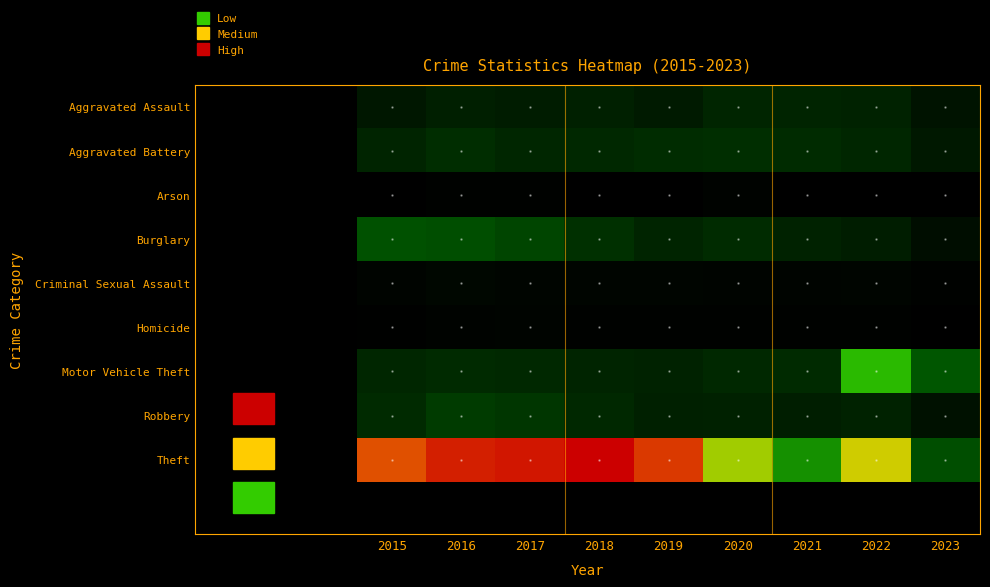

Reading right to left, what are all the values shown in this chart?

Aggravated Assault: 2023=125	2022=220	2021=231	2020=234	2019=170	2018=208	2017=184	2016=199	2015=150
Aggravated Battery: 2023=159	2022=244	2021=275	2020=287	2019=279	2018=251	2017=237	2016=282	2015=230
Arson: 2023=8	2022=11	2021=11	2020=30	2019=8	2018=8	2017=22	2016=23	2015=15
Burglary: 2023=92	2022=191	2021=215	2020=269	2019=230	2018=301	2017=406	2016=455	2015=467
Criminal Sexual Assault: 2023=27	2022=42	2021=39	2020=34	2019=44	2018=41	2017=43	2016=55	2015=35
Homicide: 2023=10	2022=28	2021=26	2020=22	2019=27	2018=22	2017=35	2016=32	2015=19
Motor Vehicle Theft: 2023=494	2022=700	2021=264	2020=250	2019=218	2018=228	2017=252	2016=263	2015=243
Robbery: 2023=115	2022=216	2021=196	2020=210	2019=204	2018=256	2017=334	2016=359	2015=266
Theft: 2023=454	2022=820	2021=635	2020=790	2019=978	2018=1034	2017=1011	2016=1002	2015=958